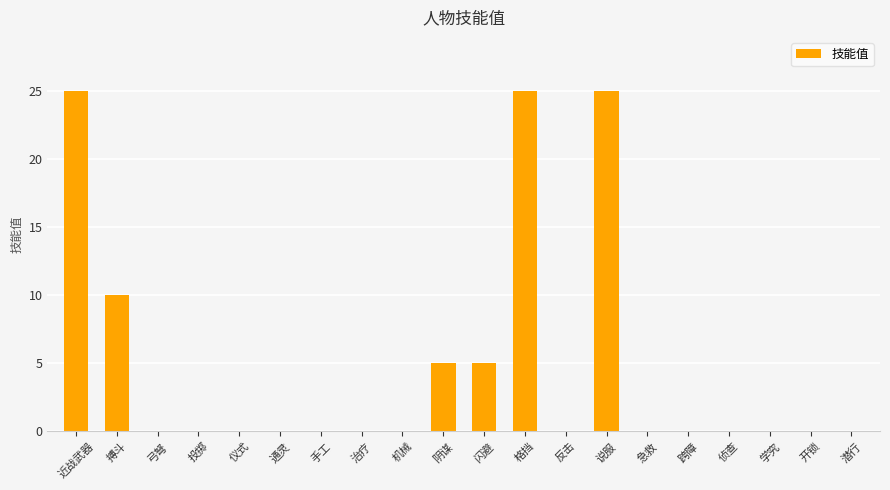

Are the bars horizontal?

No